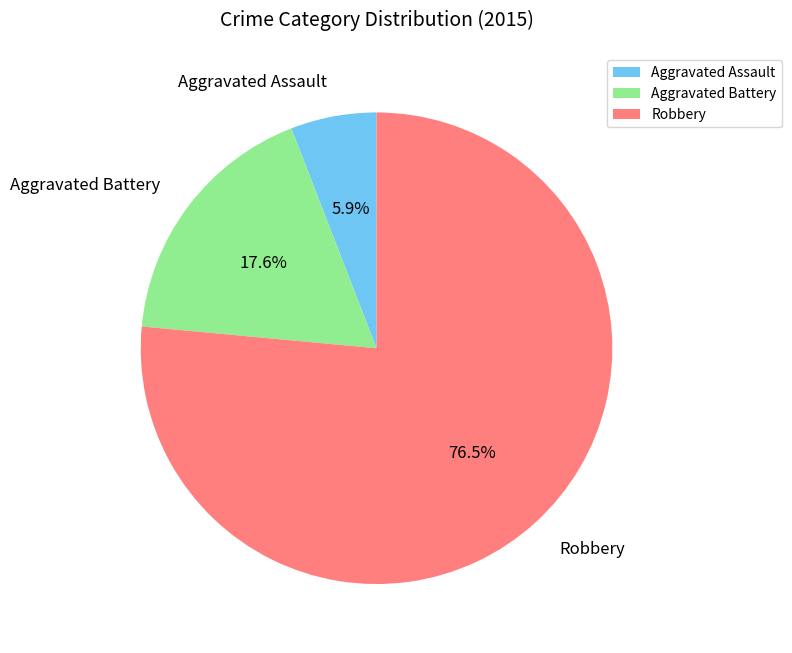

What portion of the pie excludes Aggravated Assault?

94.1%